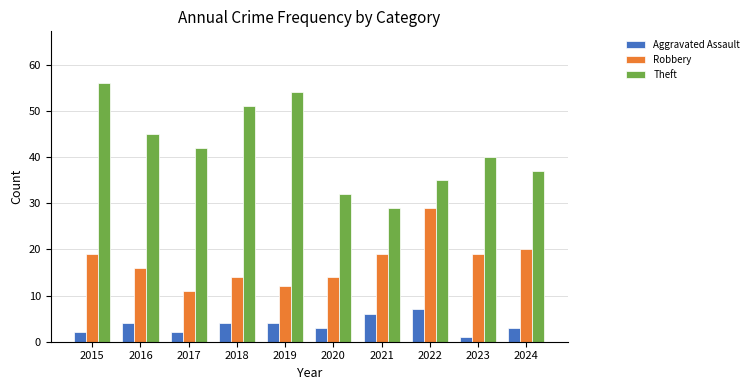

What is the total value across all series at 2018?

69